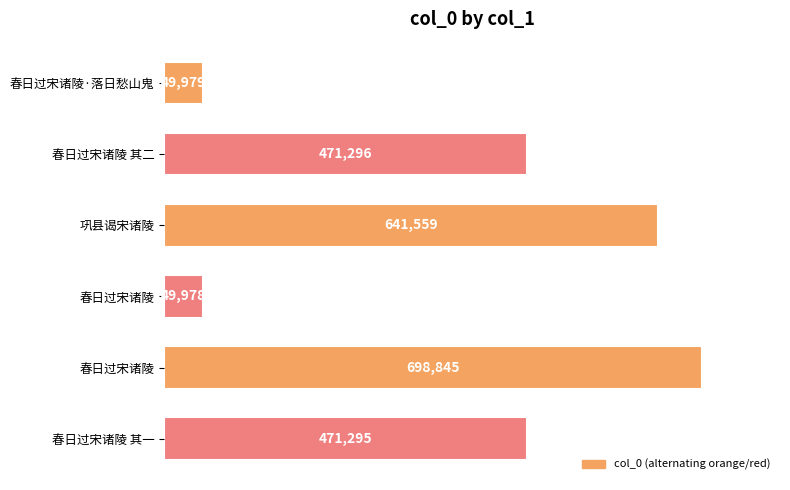

Are the bars horizontal?

Yes